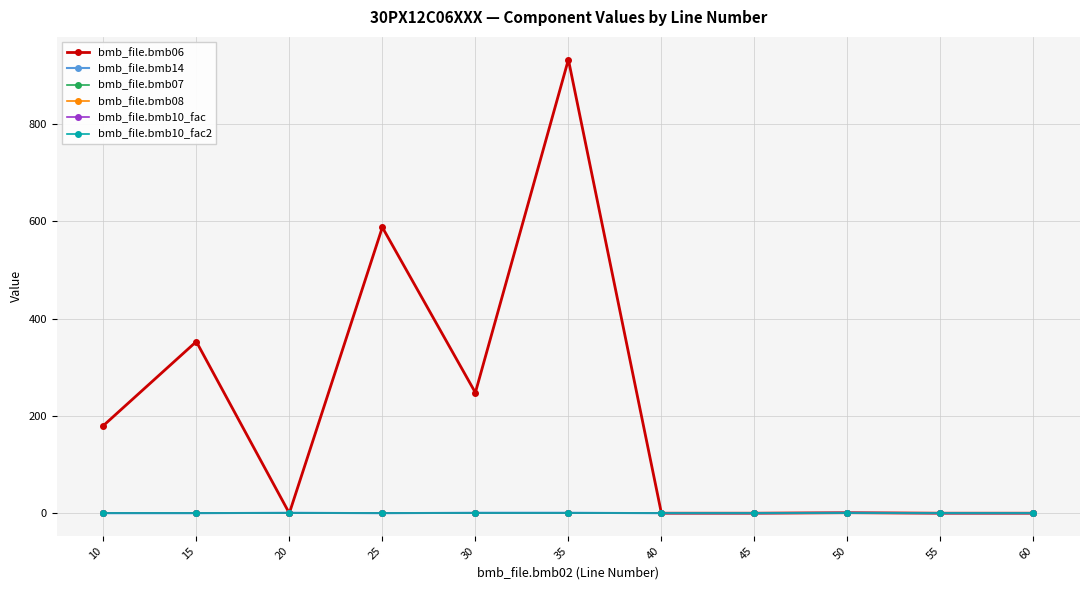

Reading left to right, transcribe all the data shown in this chart.

bmb_file.bmb06: 10=180.0	15=353.0	20=0.0	25=588.0	30=248.0	35=933.0	40=0.0	45=0.0	50=1.1	55=0.0	60=0.0
bmb_file.bmb14: 10=0.0	15=0.0	20=1.0	25=0.0	30=1.0	35=1.0	40=0.0	45=0.0	50=1.0	55=0.0	60=0.0
bmb_file.bmb07: 10=1.0	15=1.0	20=1.0	25=1.0	30=1.0	35=1.0	40=1.0	45=1.0	50=1.0	55=1.0	60=1.0
bmb_file.bmb08: 10=0.0	15=0.0	20=0.0	25=0.0	30=0.0	35=0.0	40=0.0	45=0.0	50=0.0	55=0.0	60=0.0
bmb_file.bmb10_fac: 10=1.0	15=1.0	20=1.0	25=1.0	30=1.0	35=1.0	40=1.0	45=1.0	50=1.0	55=1.0	60=1.0
bmb_file.bmb10_fac2: 10=1.0	15=1.0	20=1.0	25=1.0	30=1.0	35=1.0	40=1.0	45=1.0	50=1.0	55=1.0	60=1.0